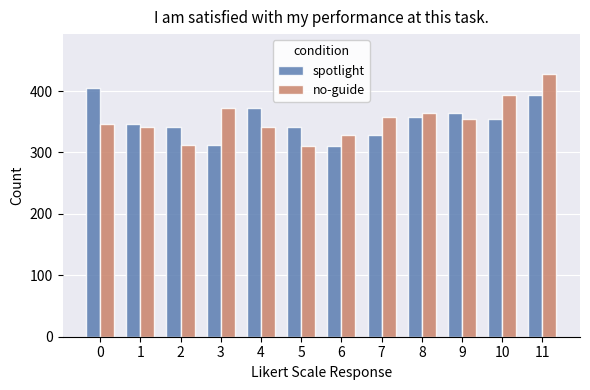

Rank the series at 2 from lowest to highest value.

no-guide, spotlight